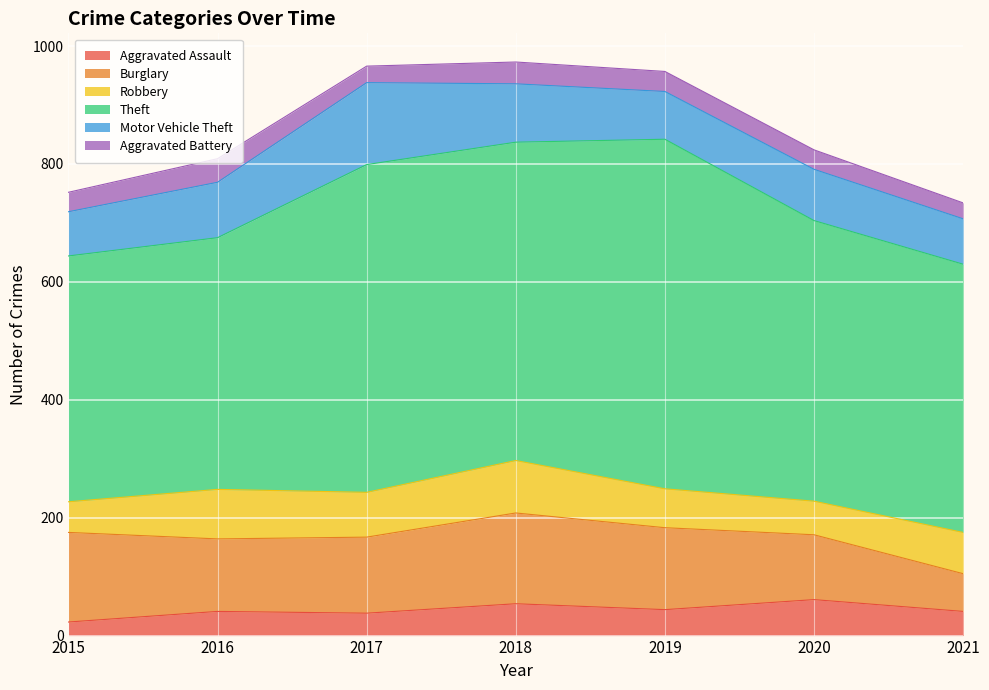

Between 2020 and 2018, which is larger?

2020